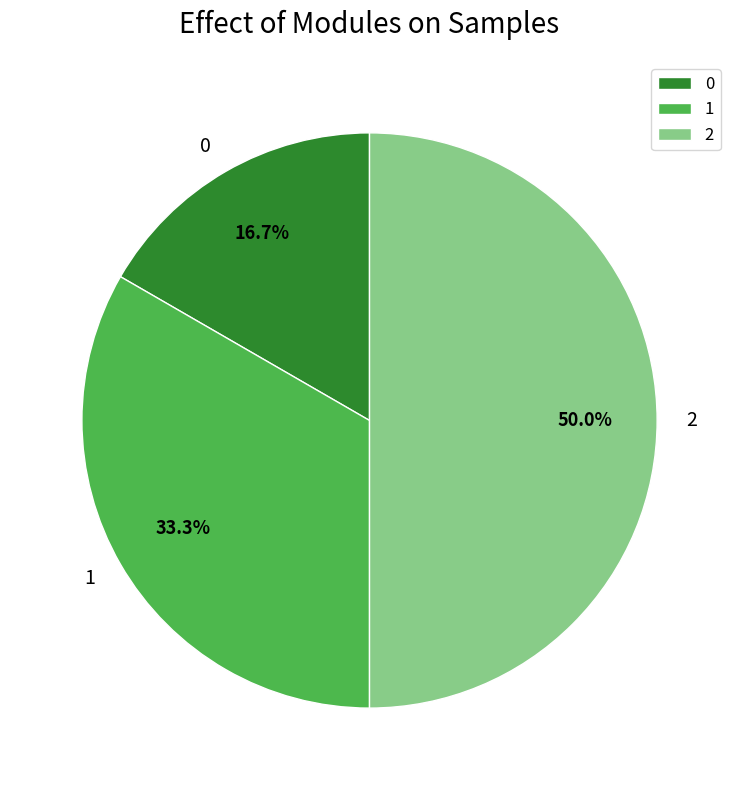

Is 1 the majority of the pie?

No